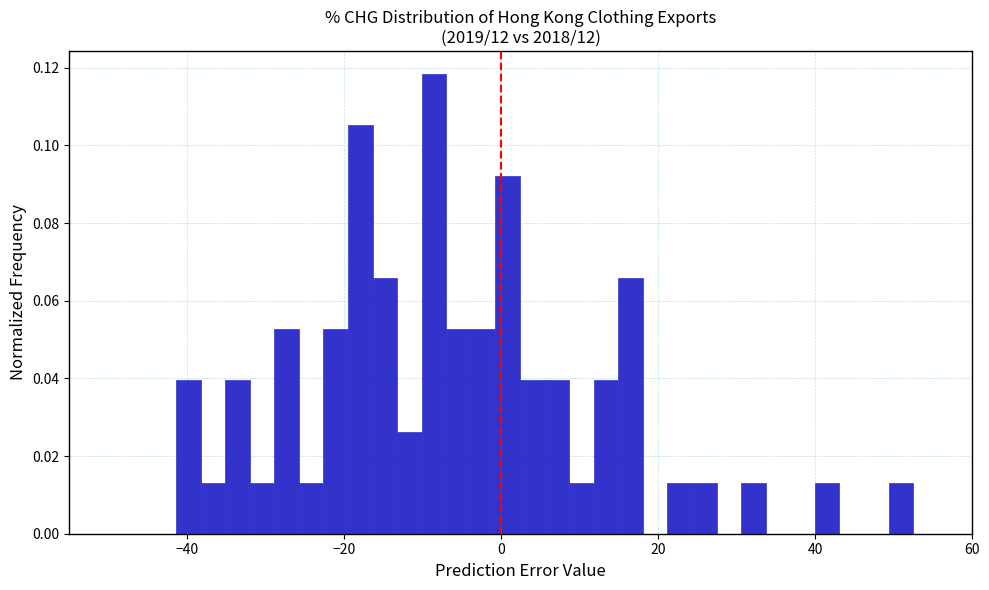

Read against the x-axis, roughly where is the centre of the tallest bar?

-8